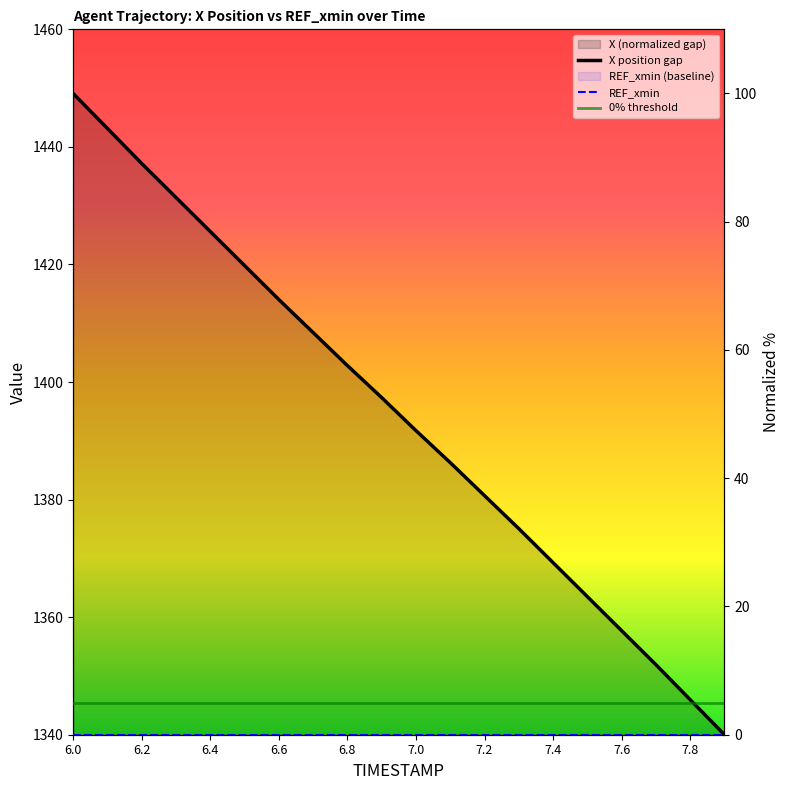

Reading right to left, transcribe all the data shown in this chart.

0.0	5.5	10.9	16.2	21.5	26.8	32.1	37.3	42.4	47.4	52.6	57.6	62.7	67.9	73.2	78.5	83.8	89.1	94.5	100.0